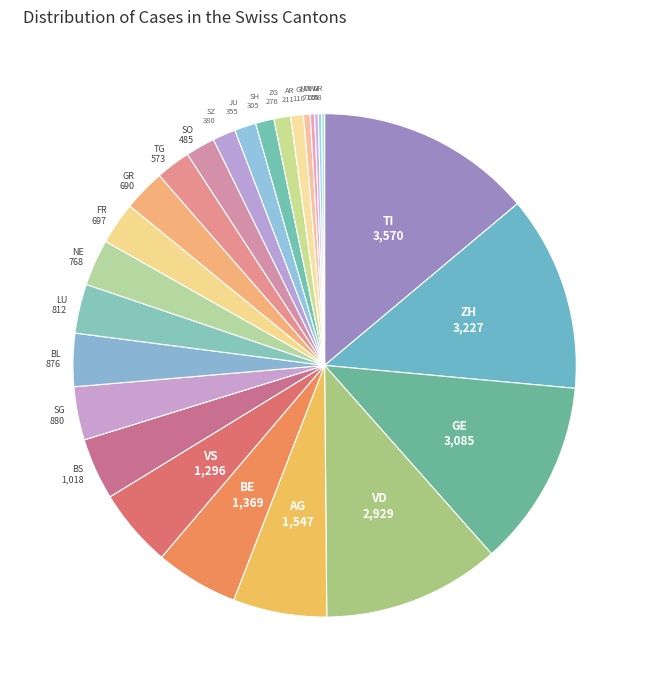

Count the number of slices in the pie.

26